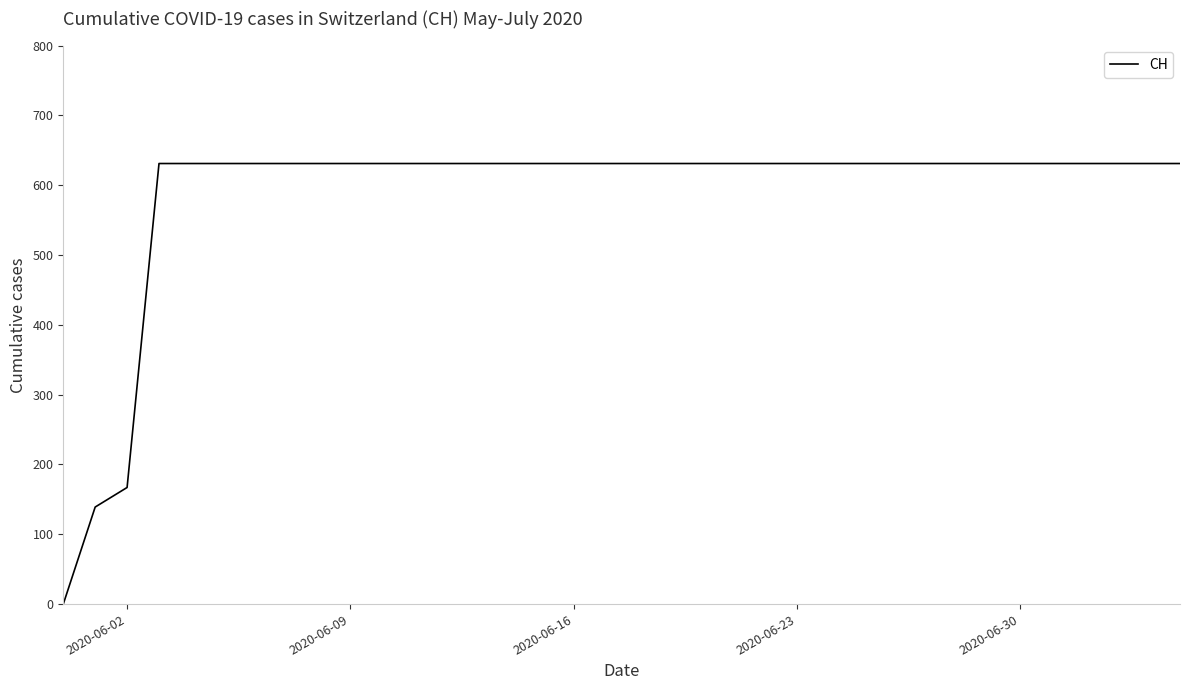

What is the maximum value shown in the chart?

631